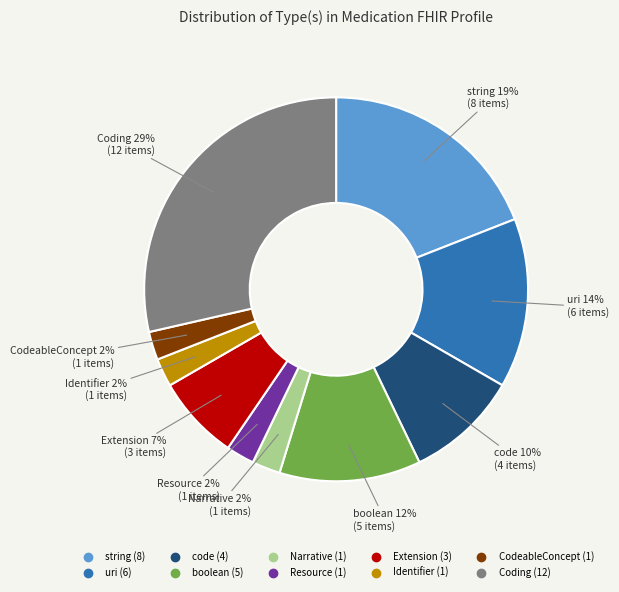

Is the sum of Resource and Extension greater than half?

No